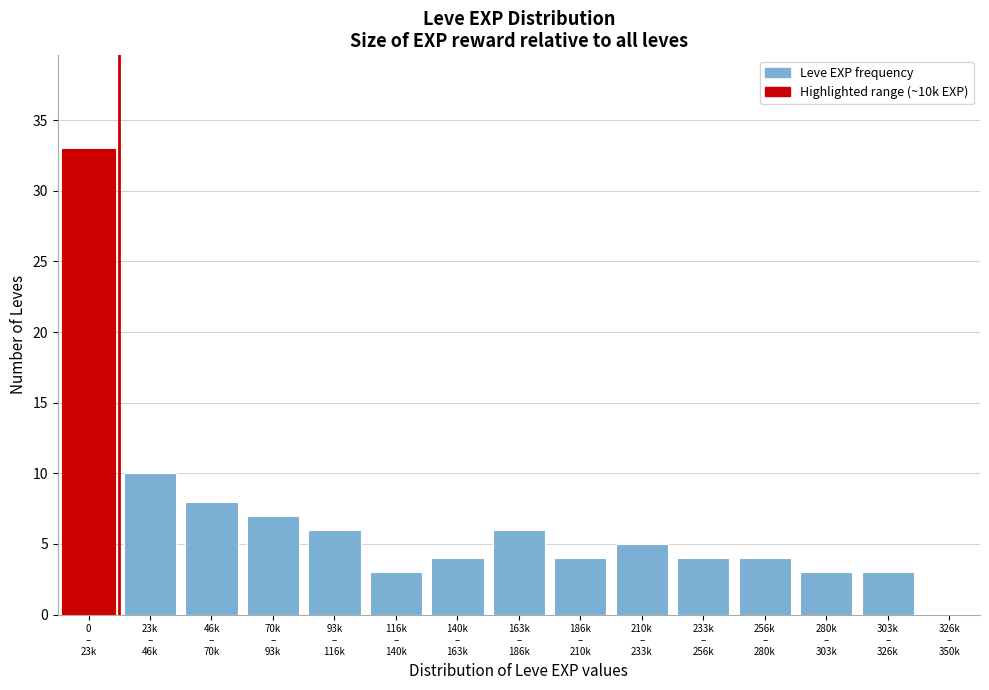

What is the maximum value shown in the chart?

33